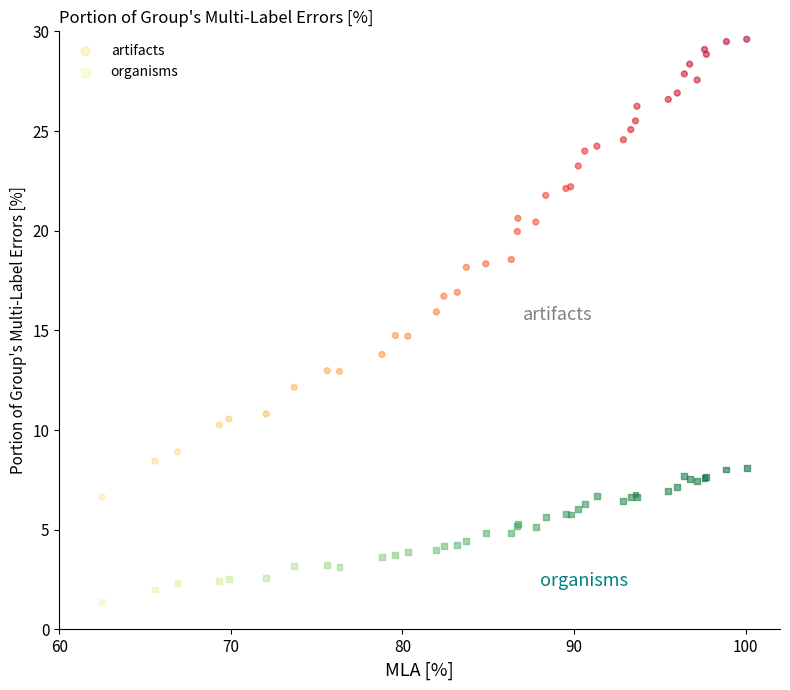

Which series contains the lowest Y value?

organisms